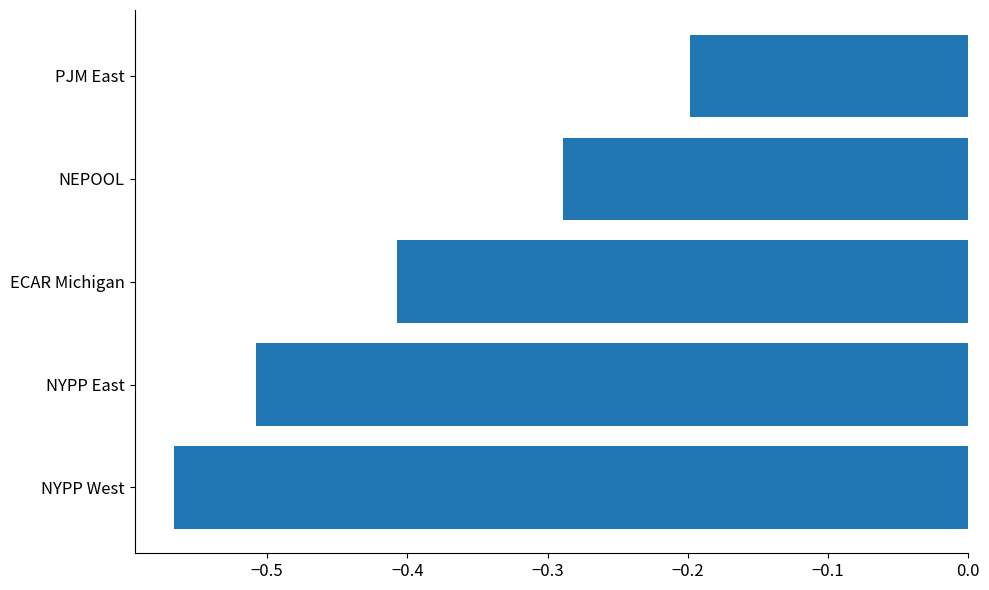

What is the difference between the second highest and second lowest values?

0.2